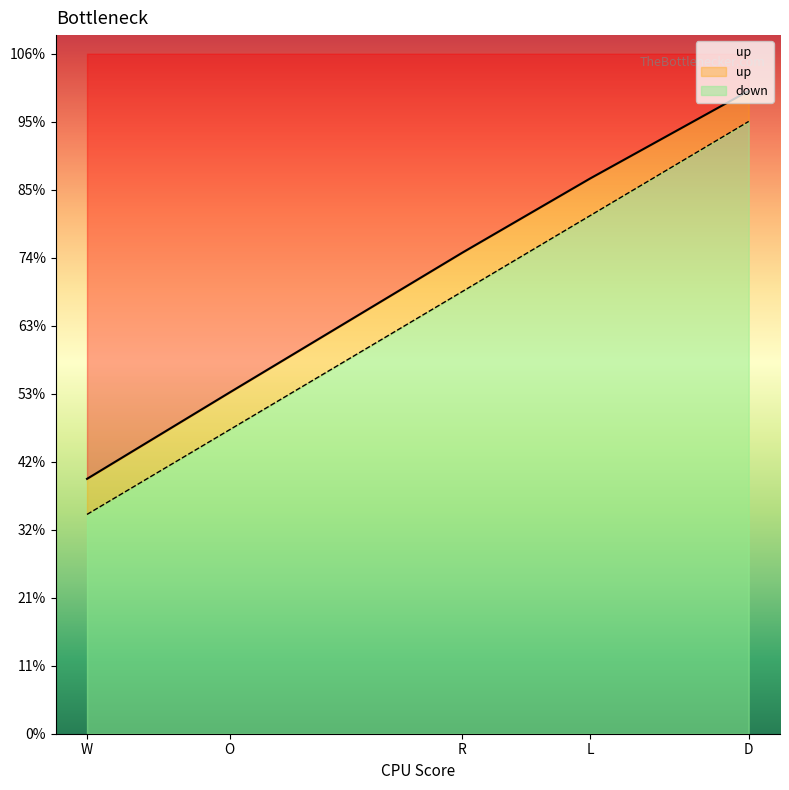

True or false: up and down cross at least once.

False